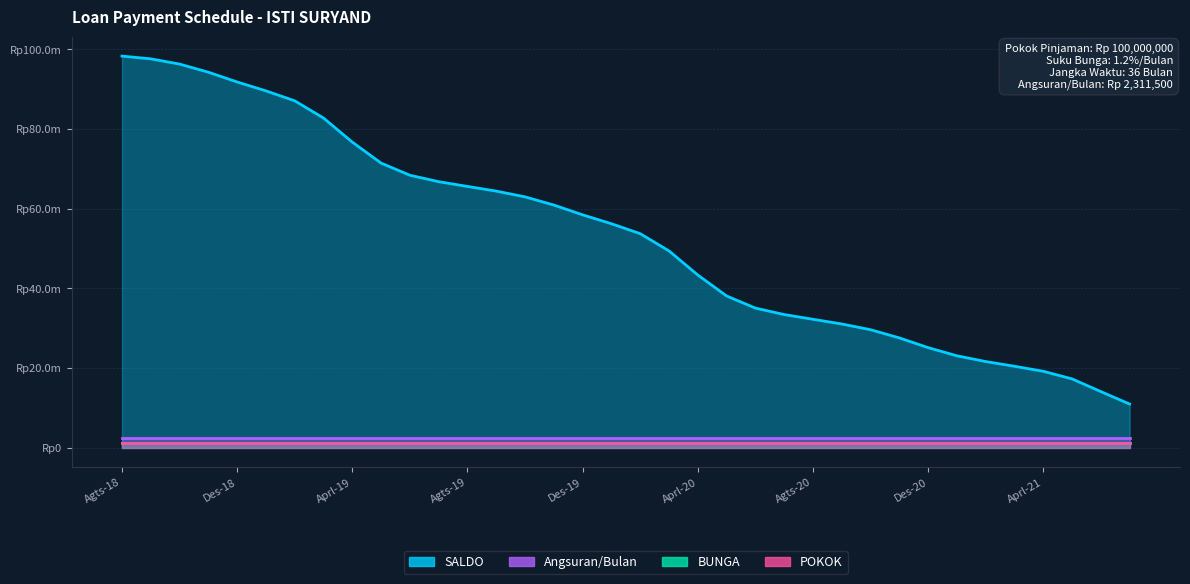

Does the chart display data point markers on the line(s)?

No